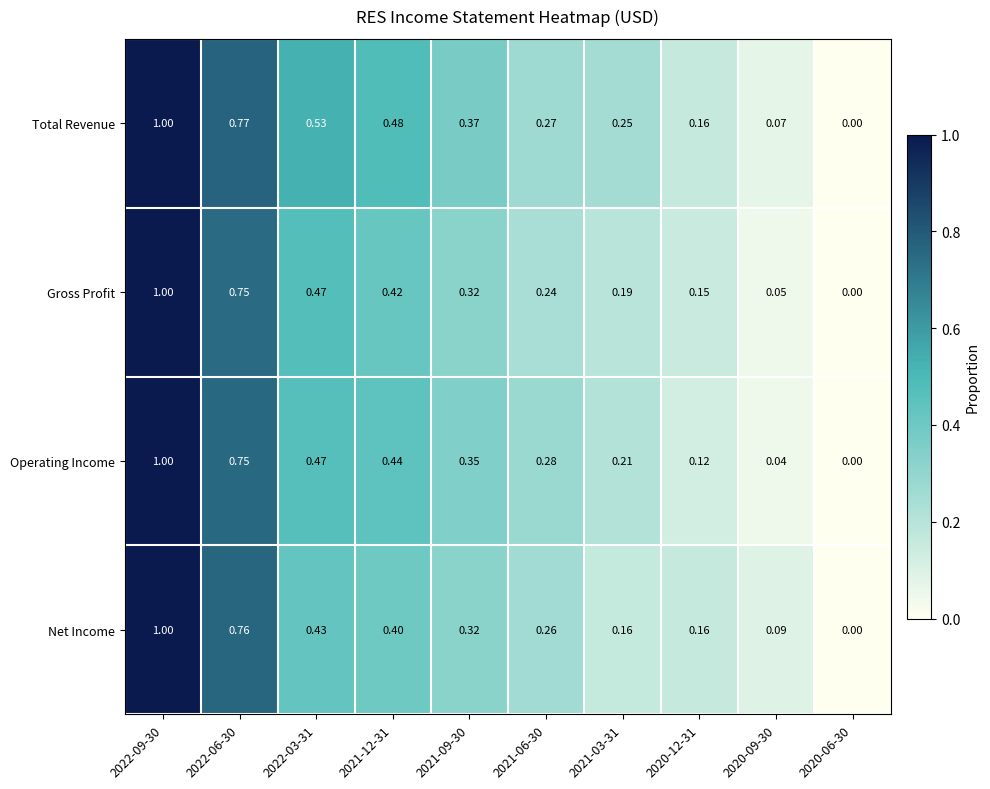

Is the value of Operating Income at 2020-06-30 greater than the value of Net Income at 2022-06-30?

No